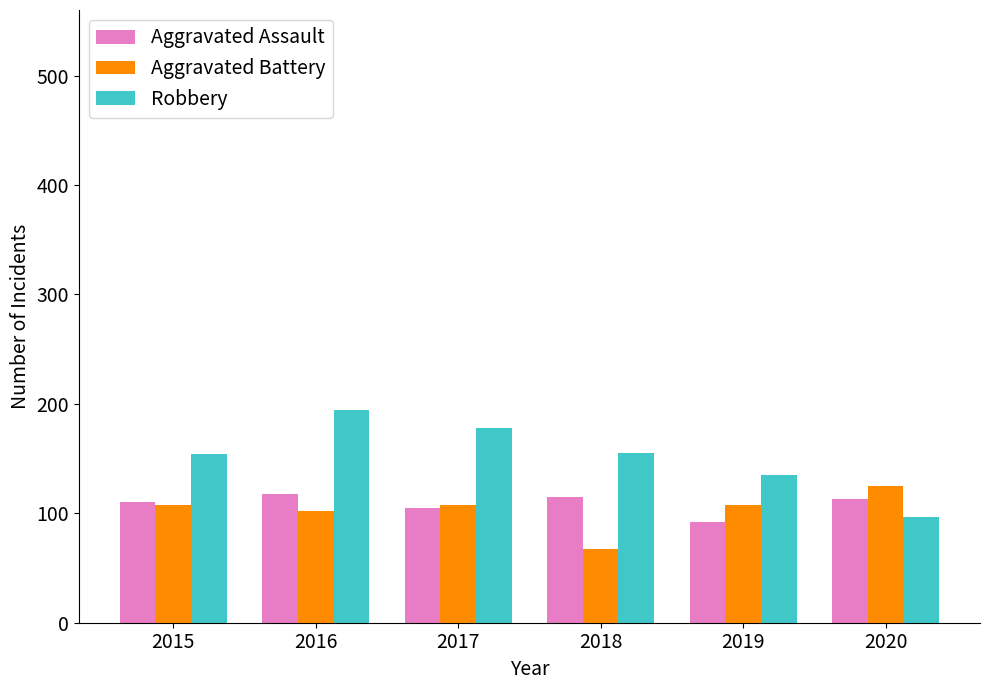

The Robbery series shows 106 at 2018. True or false?

False